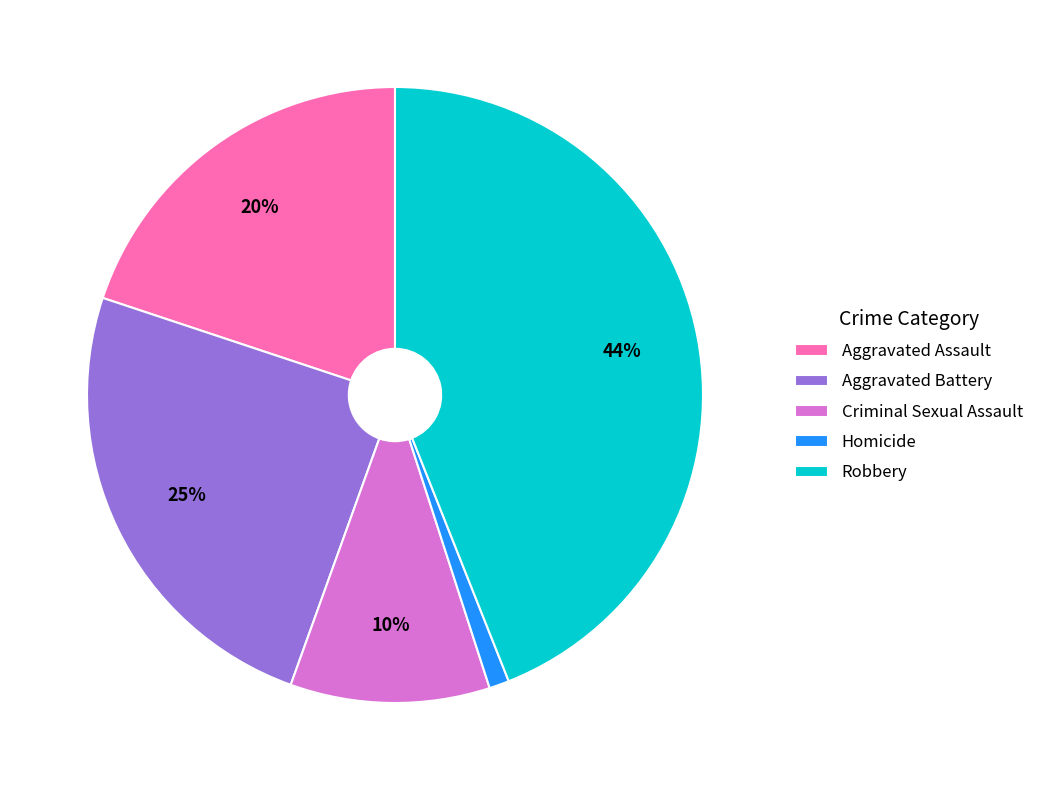

To the nearest percent, what portion does Aggravated Battery represent?

25%